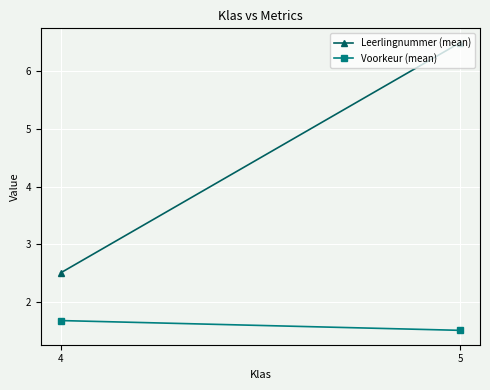

Between 4 and 5, which series saw the biggest shift?

Leerlingnummer (mean)